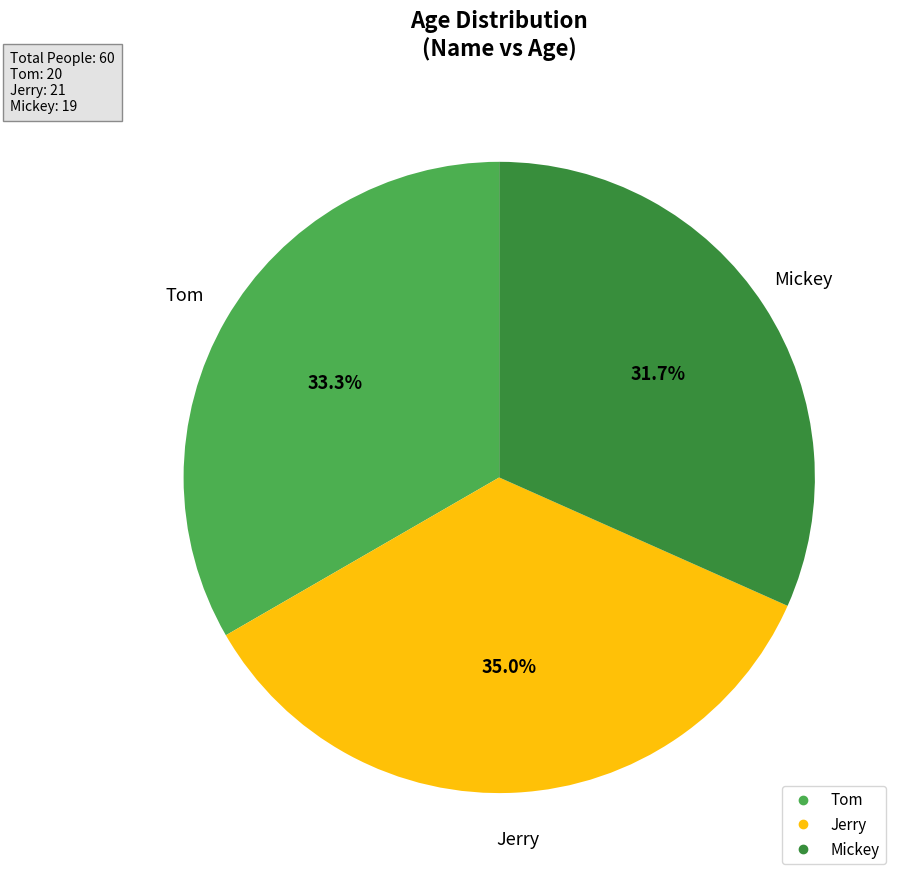

To the nearest percent, what is the average slice percentage?

33%